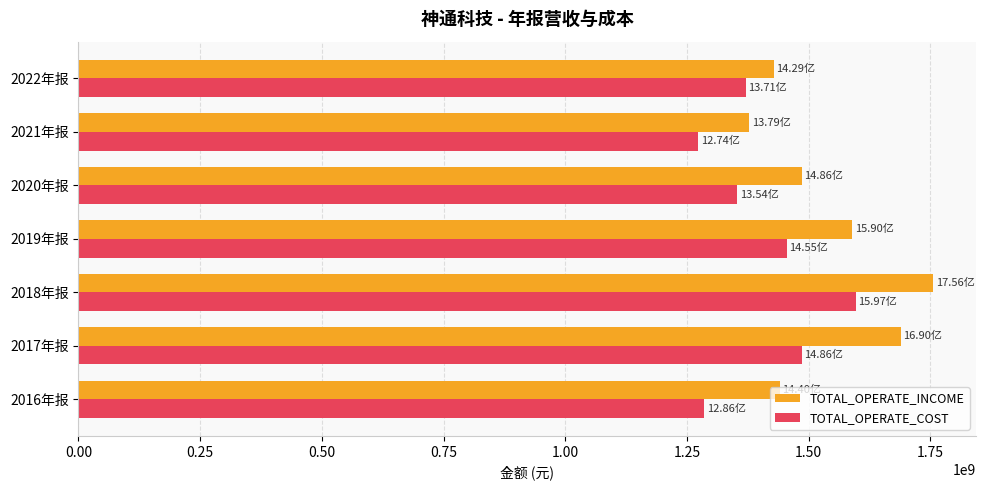

What is the total value across all series at 2022年报?

2799611462.5